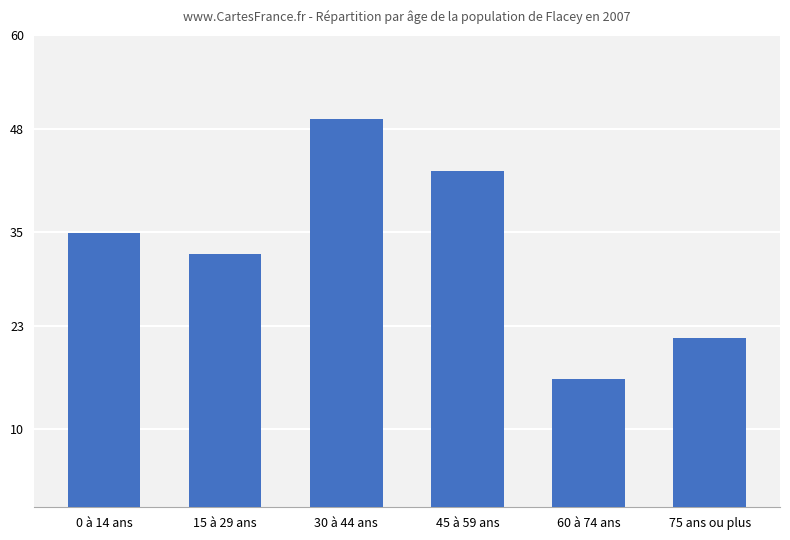

At which label is the value closest to 32?

15 à 29 ans